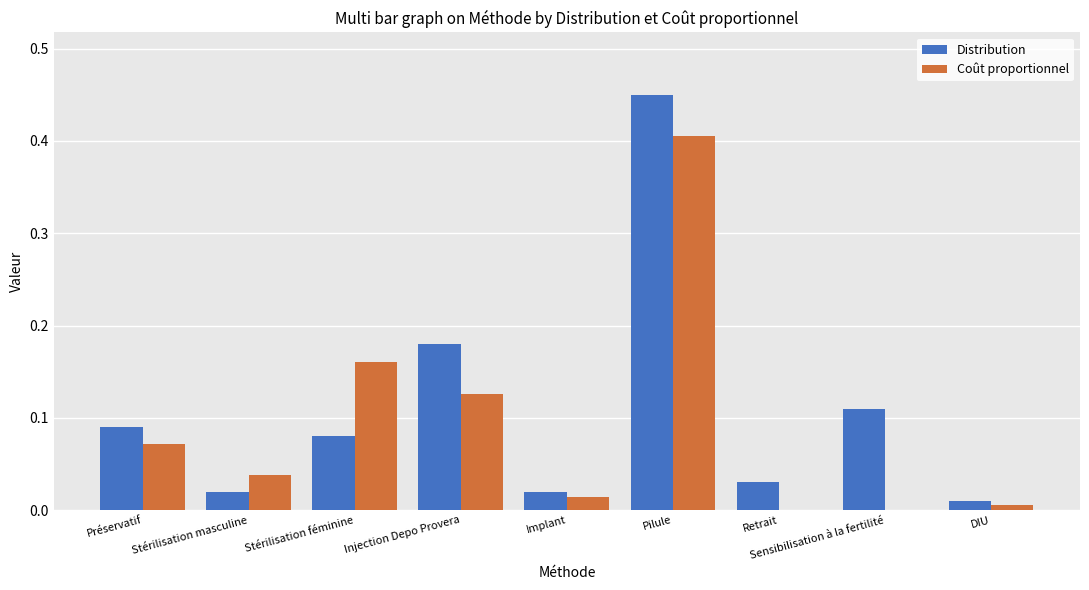

What value does the Coût proportionnel series have at Pilule?

0.4